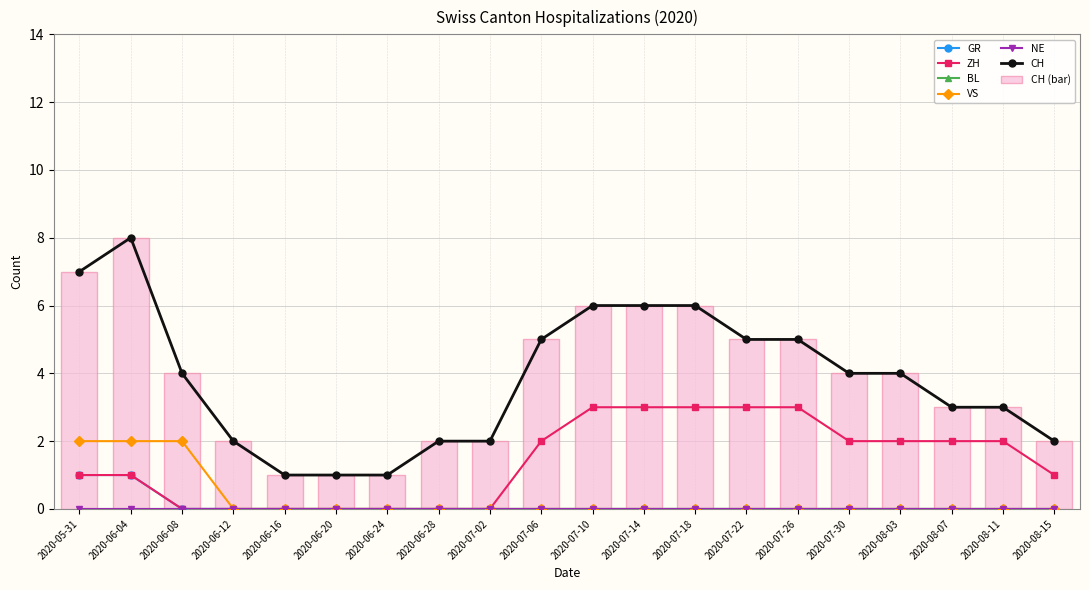

How many categories are shown in the chart?

20